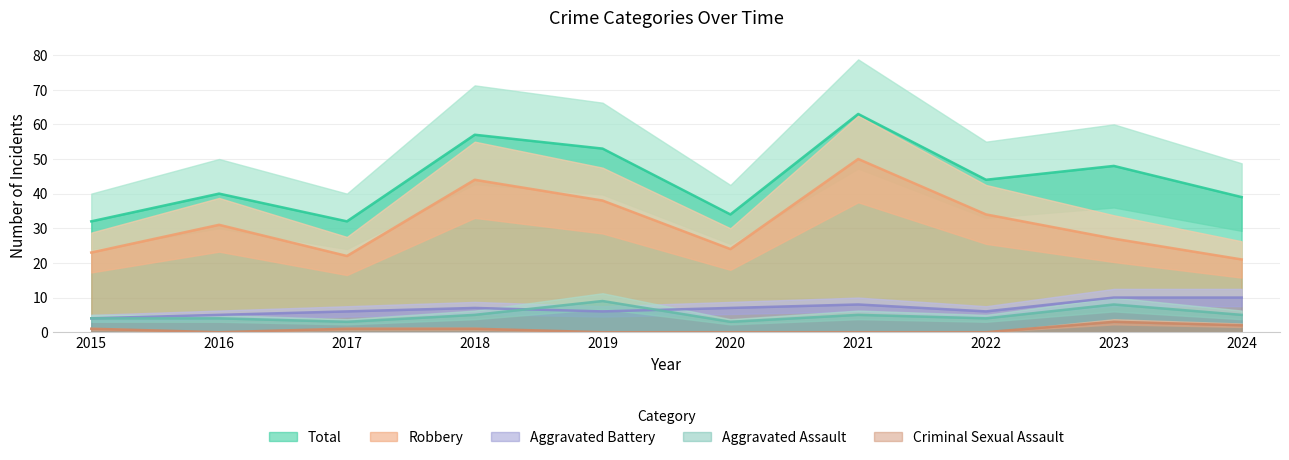

What is the total value across all series at 2022?

88